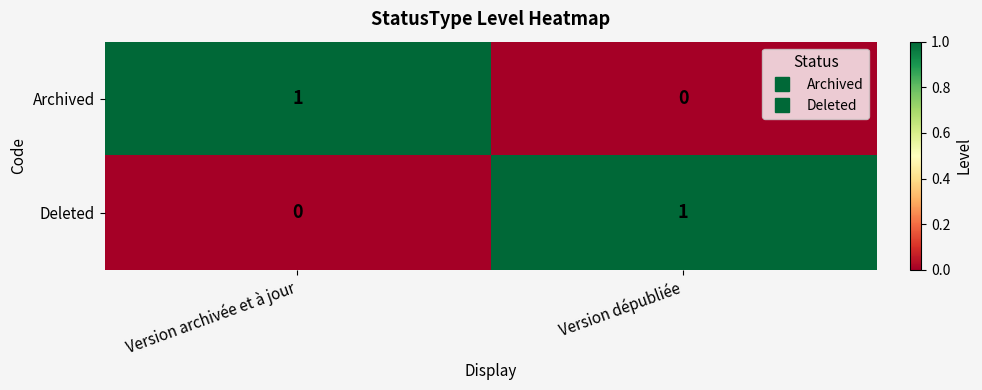

Is the value of Archived at Version dépubliée greater than the value of Deleted at Version dépubliée?

No